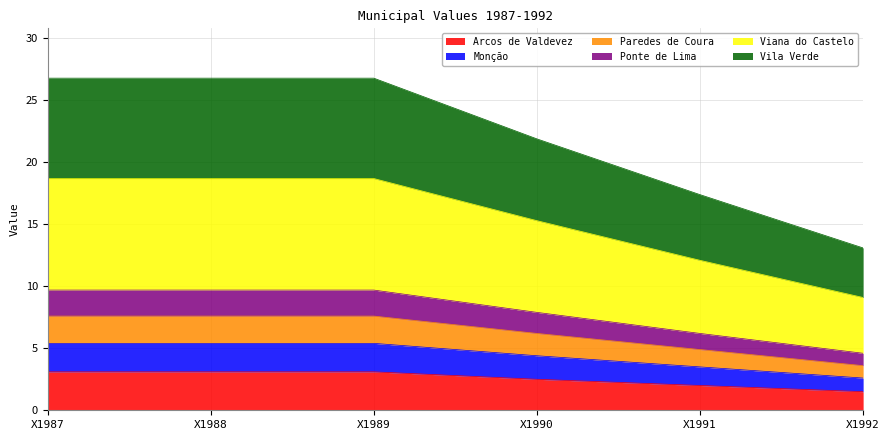

How many lines are shown in the chart?

6